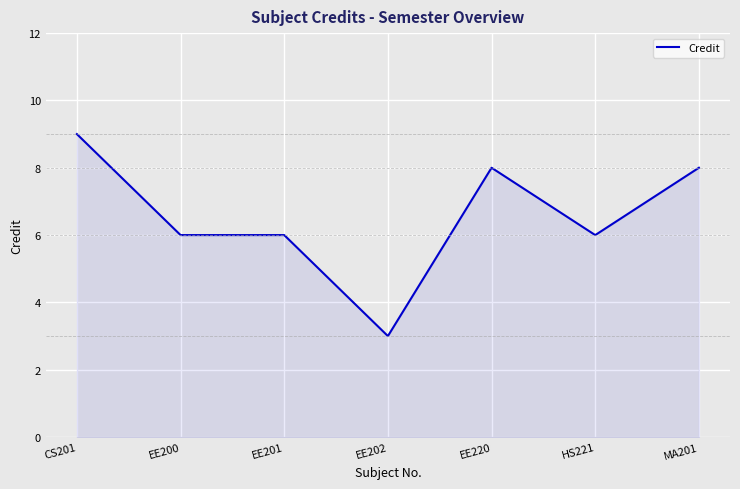

What is the difference between the second highest and minimum values?

5